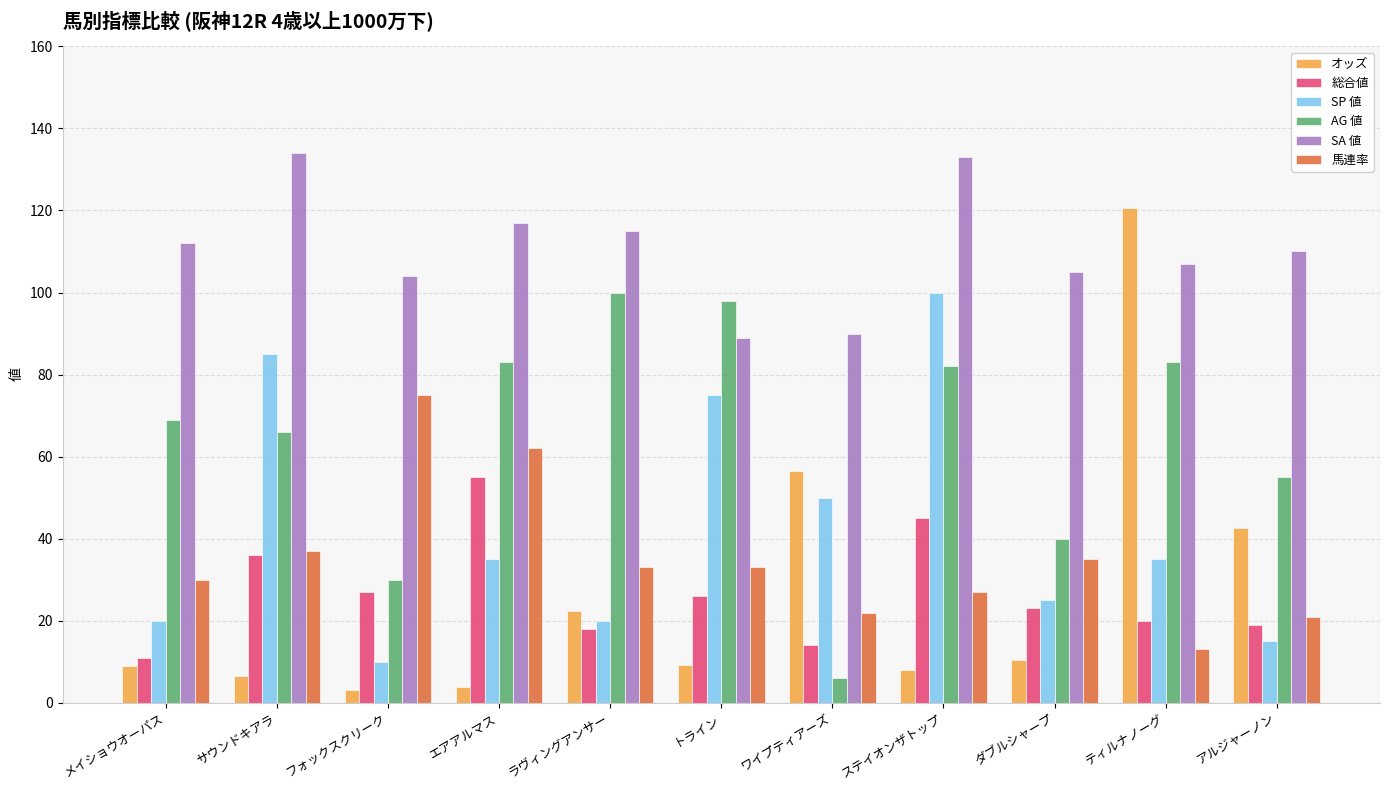

Count the number of categories in the chart.

11